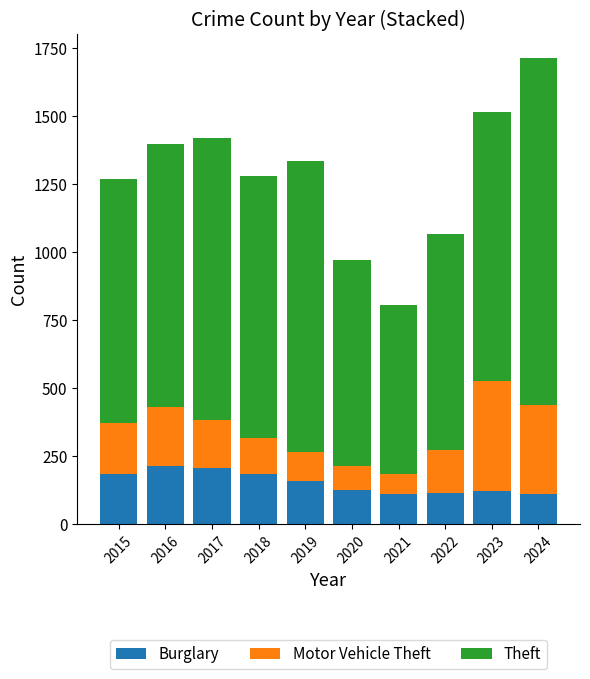

What is the difference between the maximum and minimum values in the Burglary series?

104